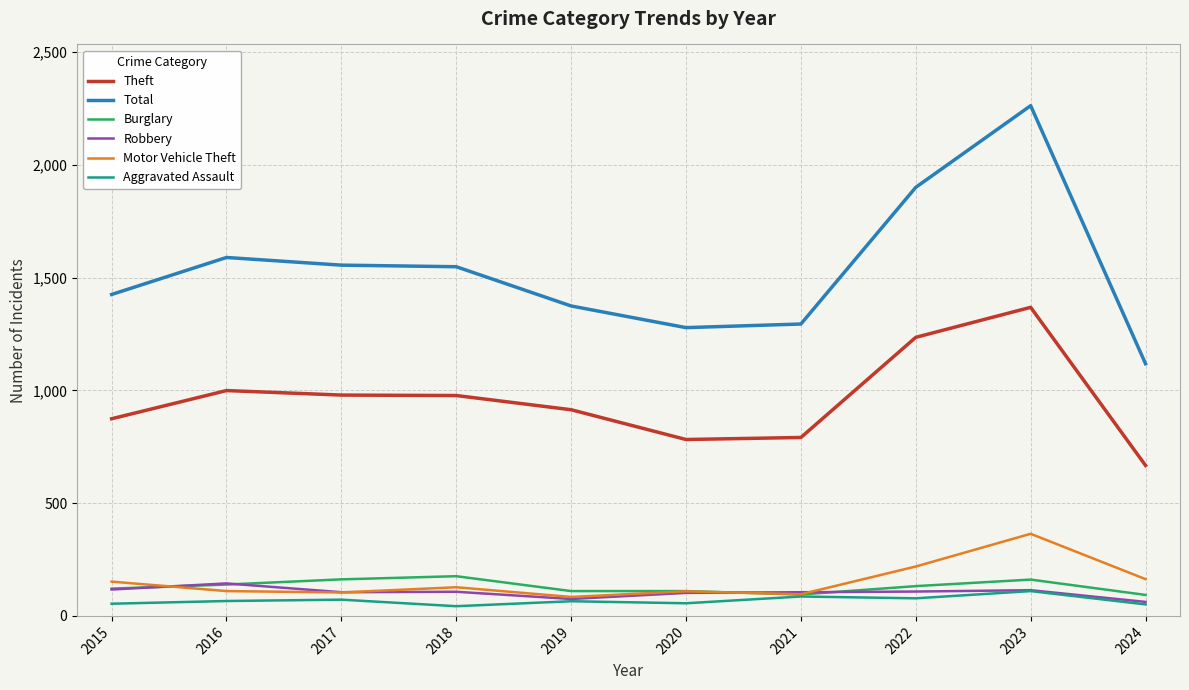

What is the difference between the highest and lowest values at 2021?

1208